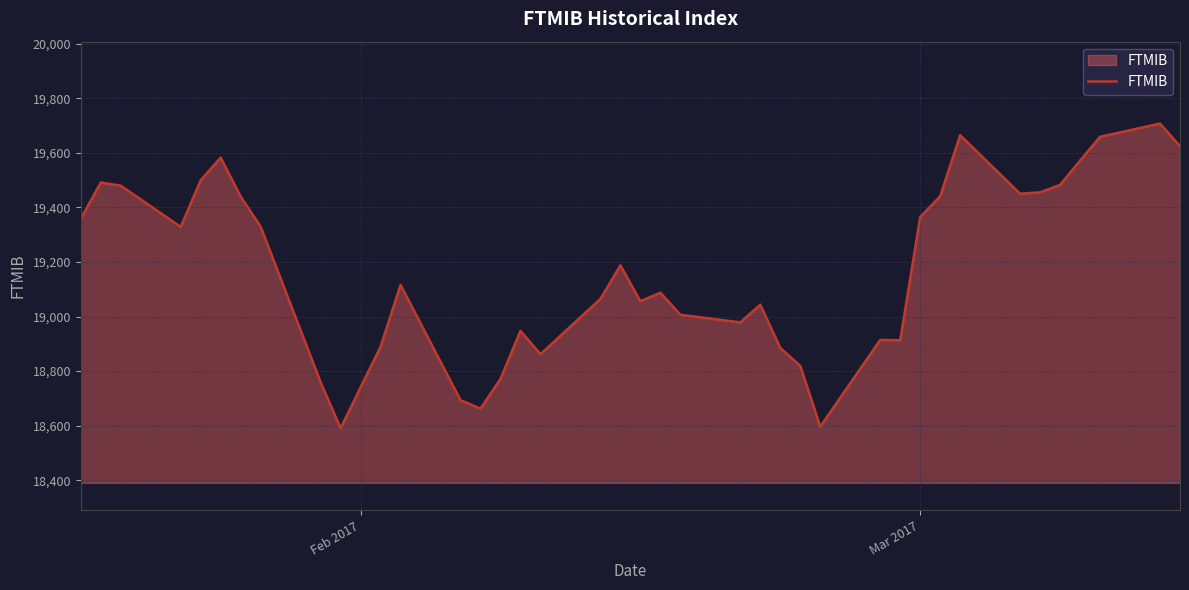

What is the minimum value shown in the chart?

18590.7